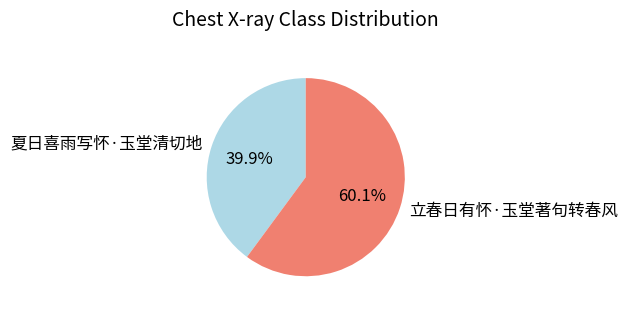

Is it true that 立春日有怀·玉堂著句转春风 is 60% of the pie?

True